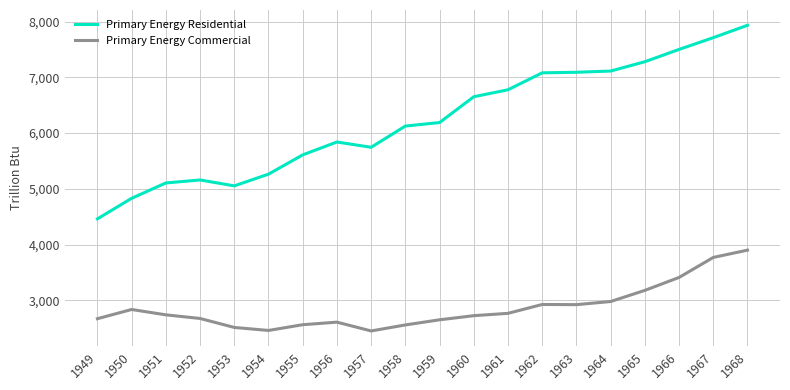

What is the greatest value displayed?

7933